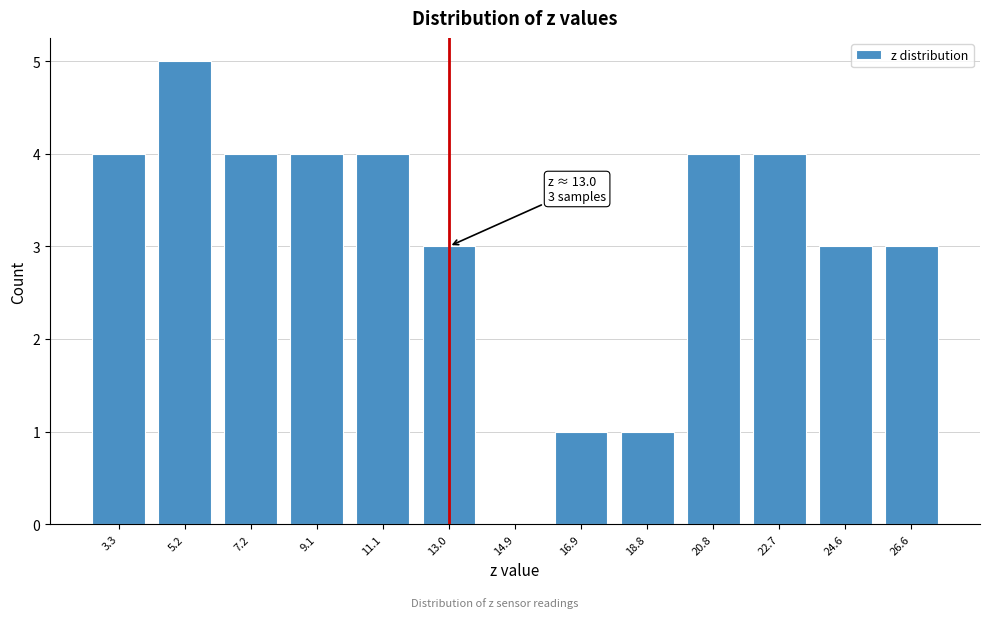

Reading left to right, extract all data points from this chart.

3.3=4	5.2=5	7.2=4	9.1=4	11.1=4	13.0=3	14.9=0	16.9=1	18.8=1	20.8=4	22.7=4	24.6=3	26.6=3